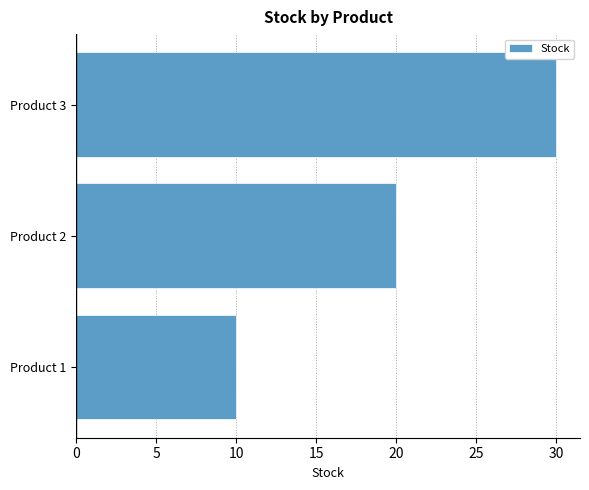

What is the difference between the maximum and minimum values?

20